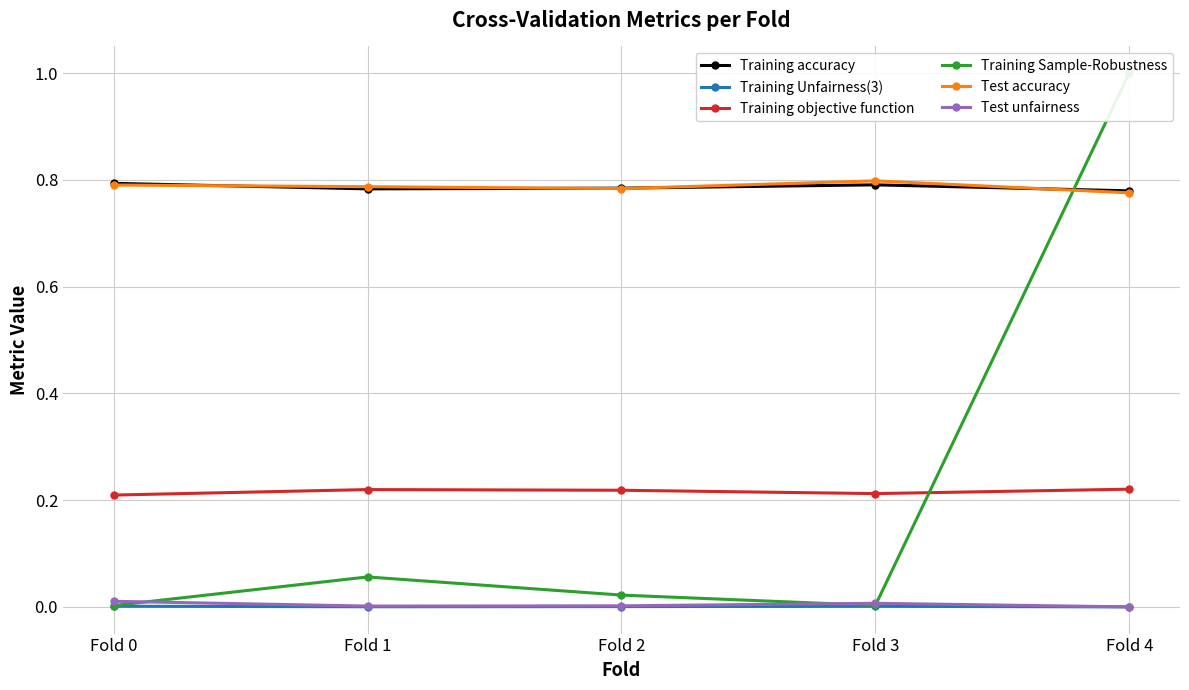

Which series has the largest total across all categories?

Test accuracy